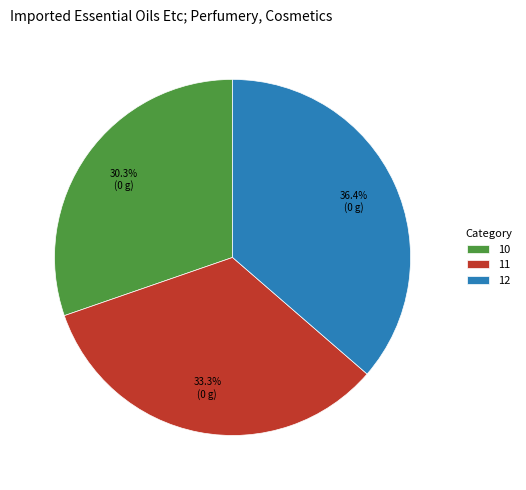

To the nearest percent, what percentage of the pie is 12?

36%